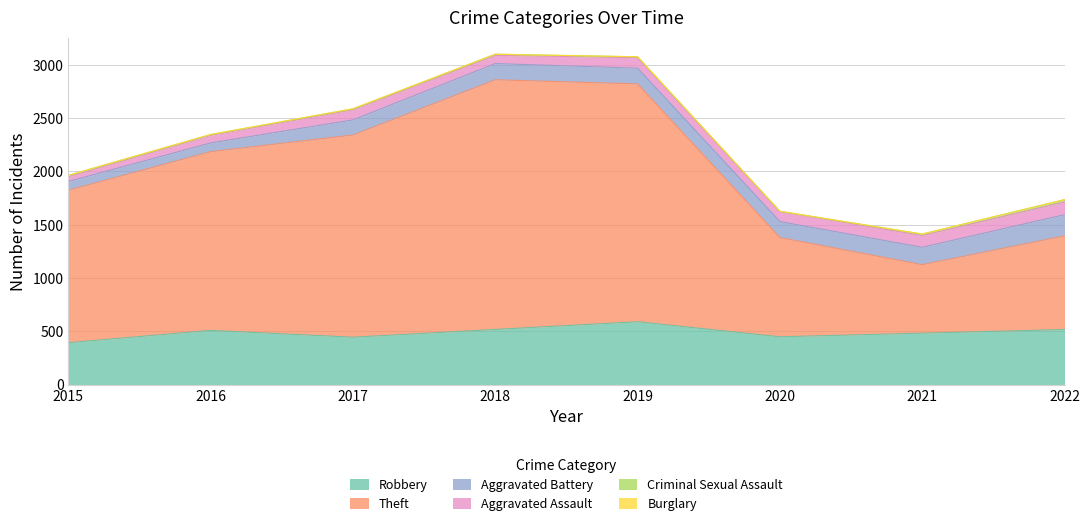

How many data points in Criminal Sexual Assault are above 11?

3